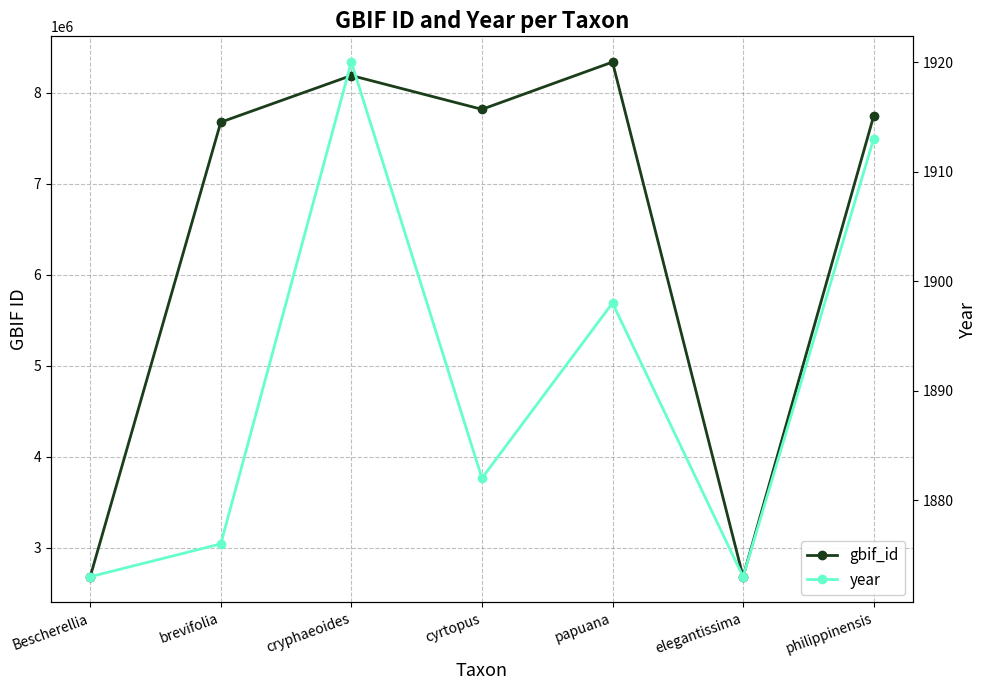

Which series has the largest total across all categories?

gbif_id